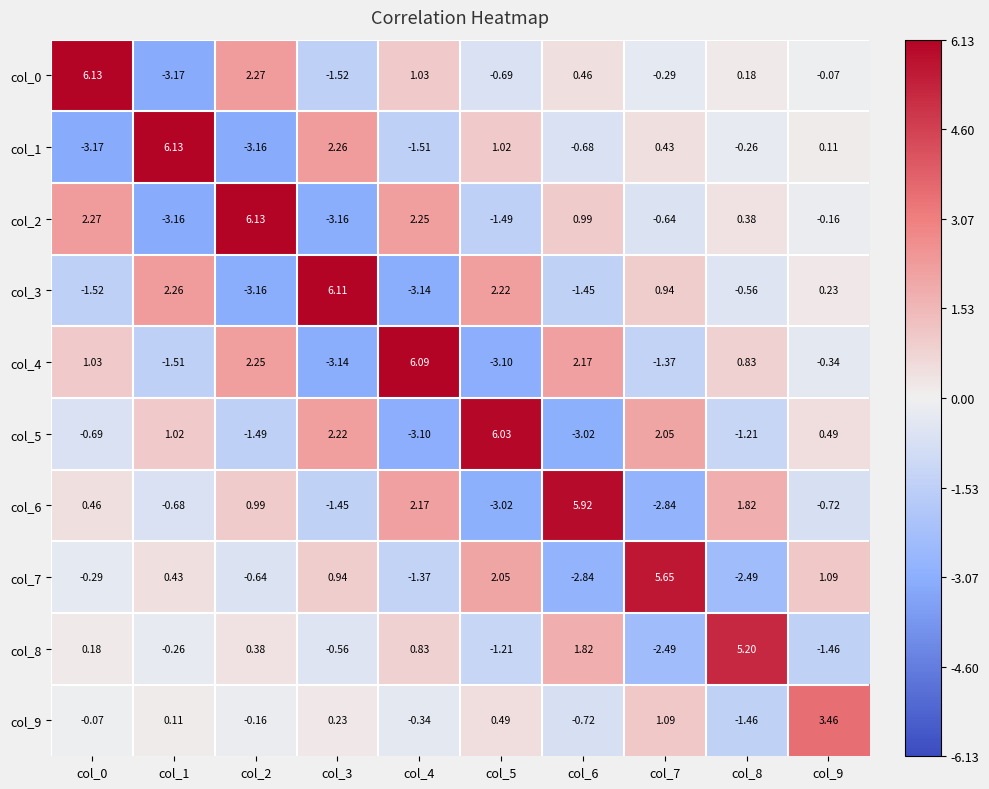

How many data points in col_7 are above 0?

5